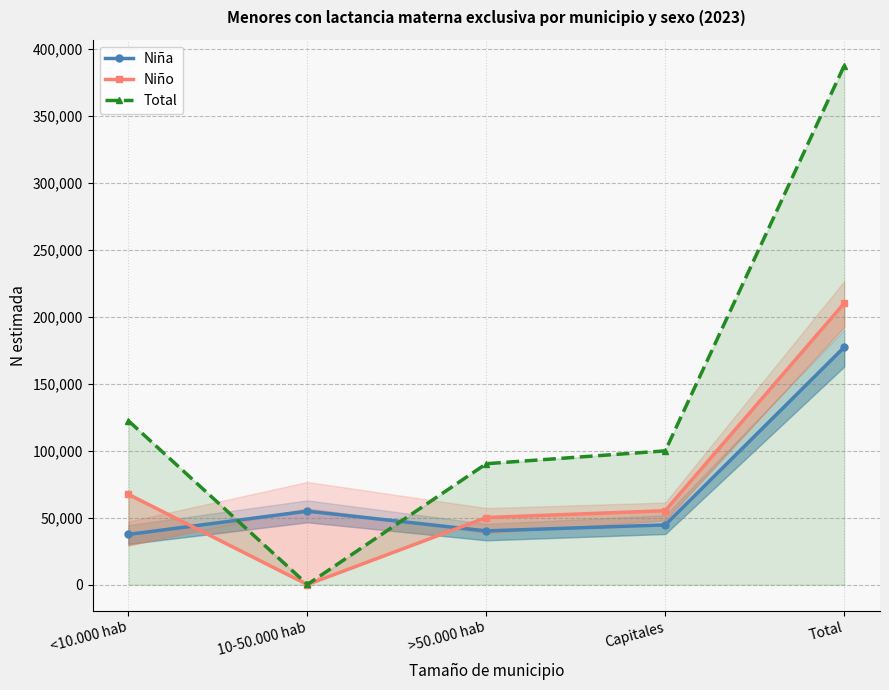

Reading left to right, list all the values displayed in this chart.

Niña: <10.000 hab=37550	10-50.000 hab=54918	>50.000 hab=40178	Capitales=44669	Total=177314
Niño: <10.000 hab=67470	10-50.000 hab=102	>50.000 hab=50160	Capitales=55264	Total=210160
Total: <10.000 hab=122388	10-50.000 hab=182	>50.000 hab=90337	Capitales=99933	Total=387475